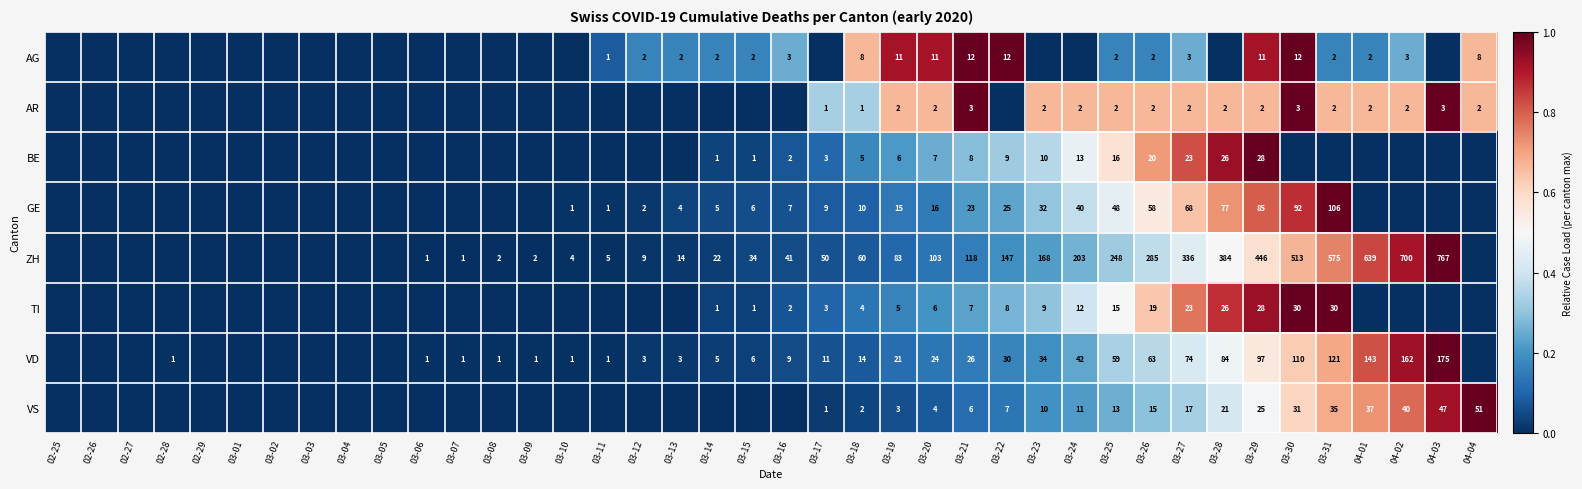

How many distinct data groups are displayed?

8